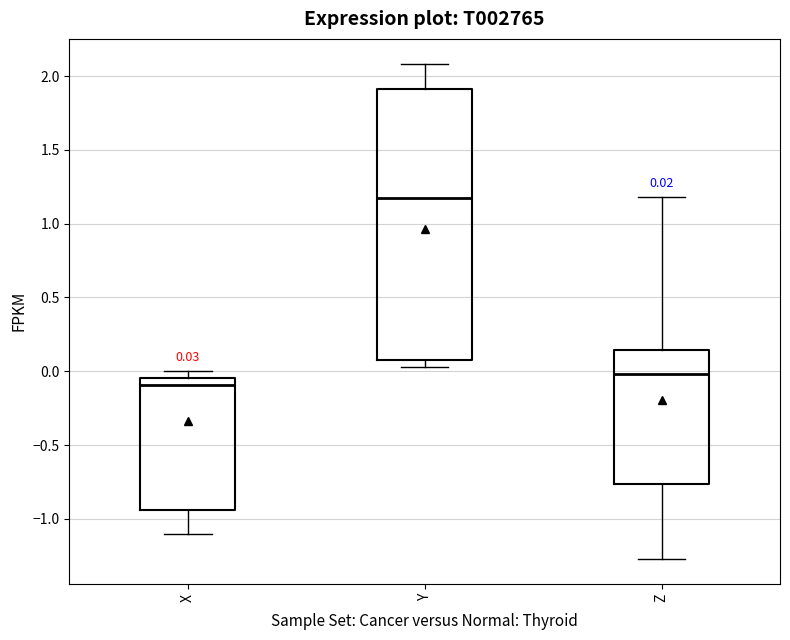

Which box has the lowest median line?

X